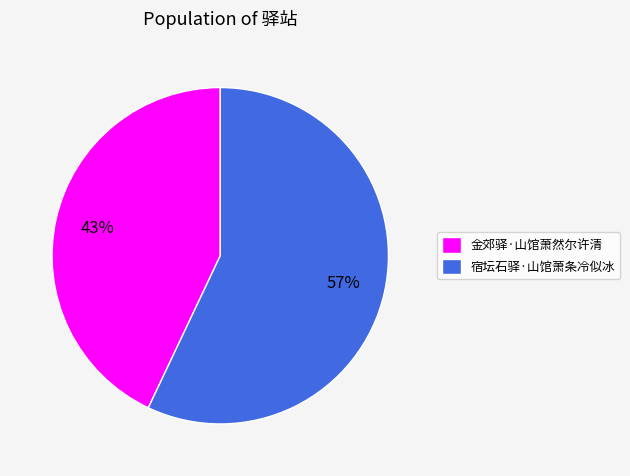

To the nearest percent, what portion does 金郊驿·山馆萧然尔许清 represent?

43%